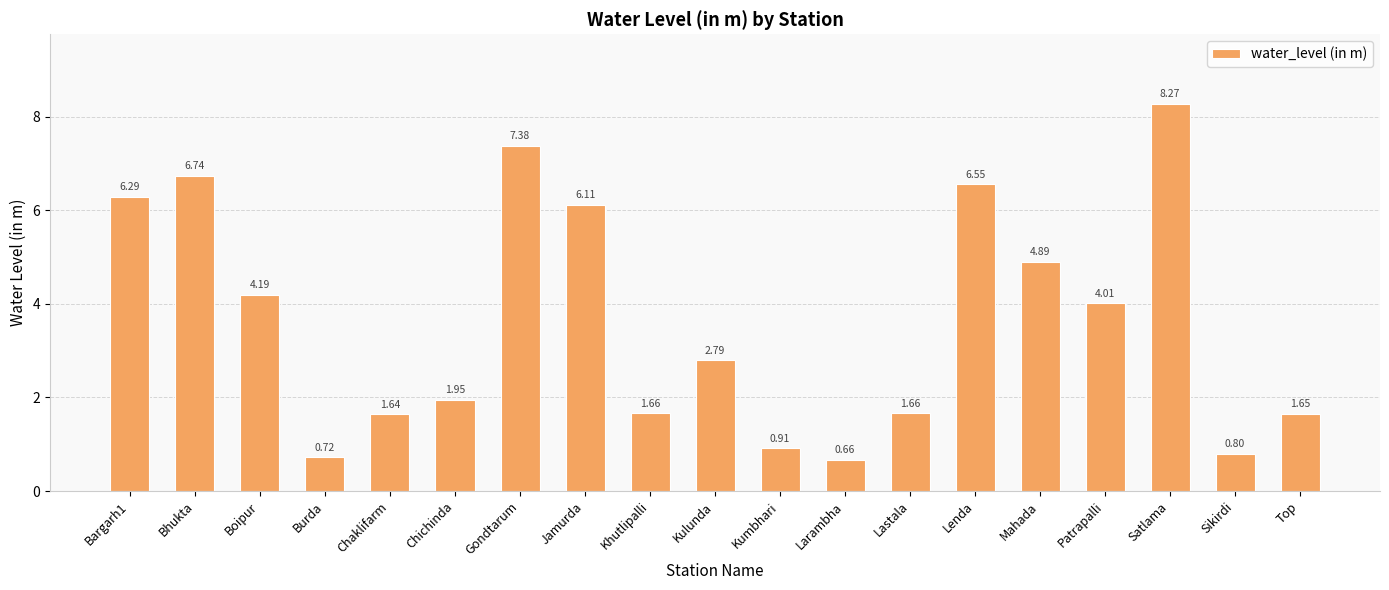

Approximately how many times larger is the value at Bargarh1 compared to Chichinda?

3.2